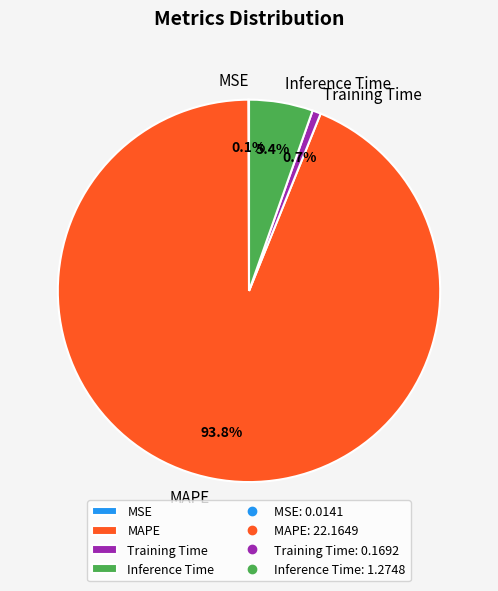

Which category has the biggest portion of the pie?

MAPE